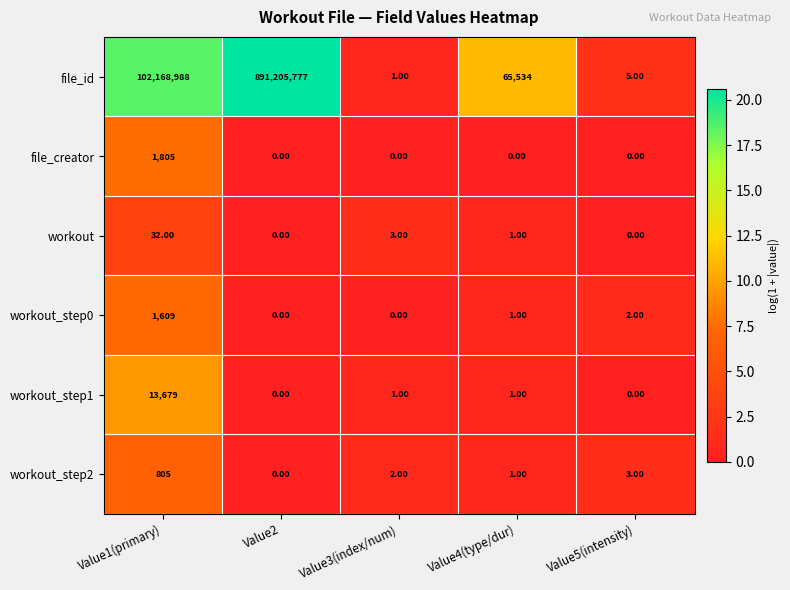

List the series in order of their peak value, lowest first.

workout, workout_step2, workout_step0, file_creator, workout_step1, file_id